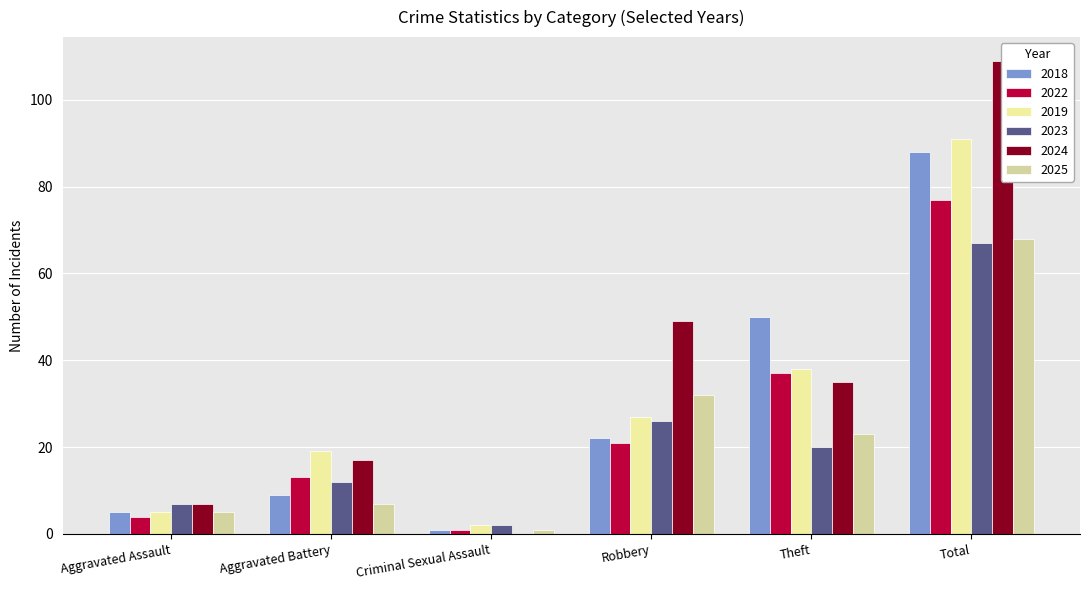

Reading left to right, list all the values displayed in this chart.

2018: Aggravated Assault=5	Aggravated Battery=9	Criminal Sexual Assault=1	Robbery=22	Theft=50	Total=88
2022: Aggravated Assault=4	Aggravated Battery=13	Criminal Sexual Assault=1	Robbery=21	Theft=37	Total=77
2019: Aggravated Assault=5	Aggravated Battery=19	Criminal Sexual Assault=2	Robbery=27	Theft=38	Total=91
2023: Aggravated Assault=7	Aggravated Battery=12	Criminal Sexual Assault=2	Robbery=26	Theft=20	Total=67
2024: Aggravated Assault=7	Aggravated Battery=17	Criminal Sexual Assault=0	Robbery=49	Theft=35	Total=109
2025: Aggravated Assault=5	Aggravated Battery=7	Criminal Sexual Assault=1	Robbery=32	Theft=23	Total=68